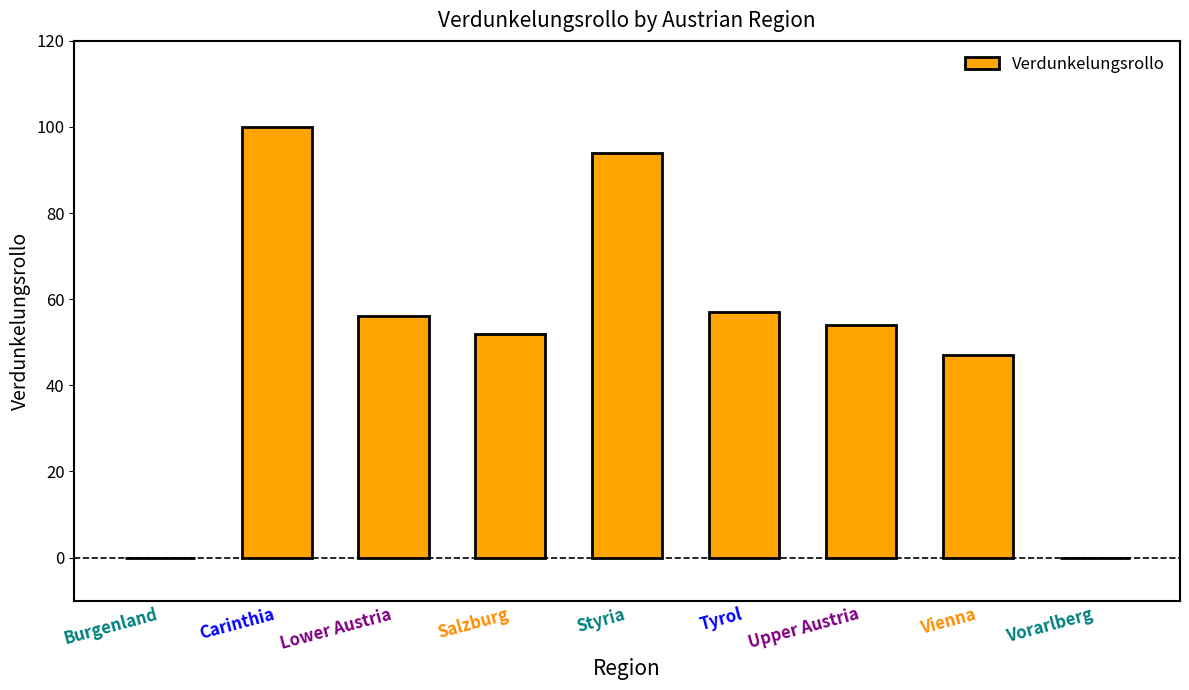

At which label does the data first exceed 54?

Carinthia